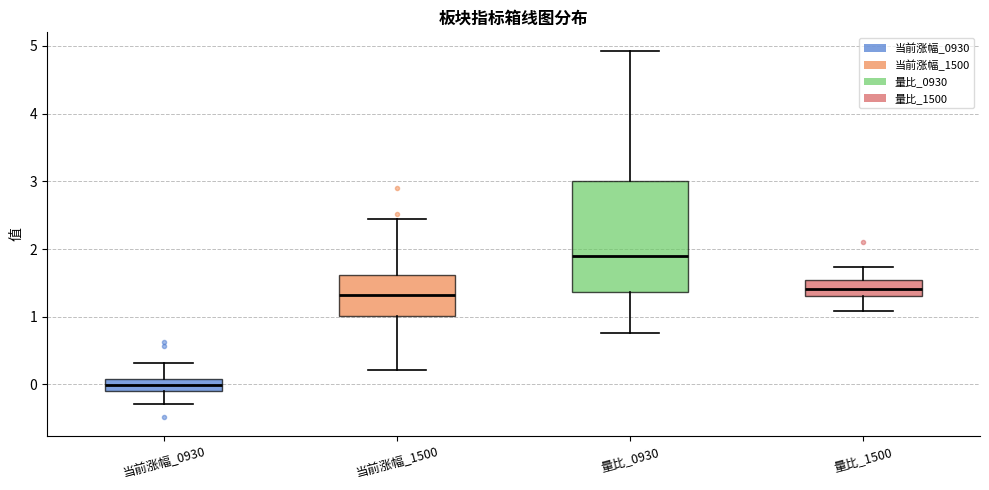

Reading left to right, transcribe this box plot: for each box, give where its median line is, the range the box spans, and where its two whiskers end, as read against the y-axis. The values are not printed on the chart, so give them approximately, as read against the axis.

当前涨幅_0930: median 0.0, box -0.1 to 0.1, whiskers -0.3 to 0.3
当前涨幅_1500: median 1.3, box 1.0 to 1.6, whiskers 0.2 to 2.4
量比_0930: median 1.9, box 1.4 to 3.0, whiskers 0.8 to 4.9
量比_1500: median 1.4, box 1.3 to 1.5, whiskers 1.1 to 1.7